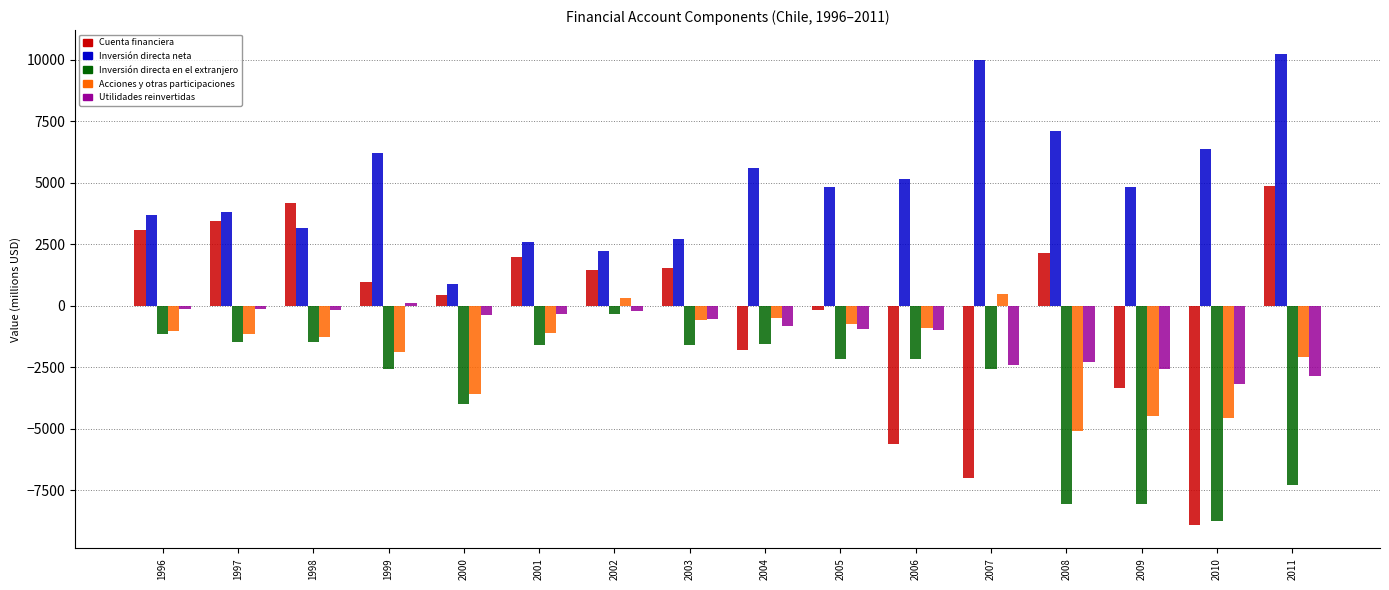

What is the value of the Acciones y otras participaciones bar at the 14th from the left?

-4497